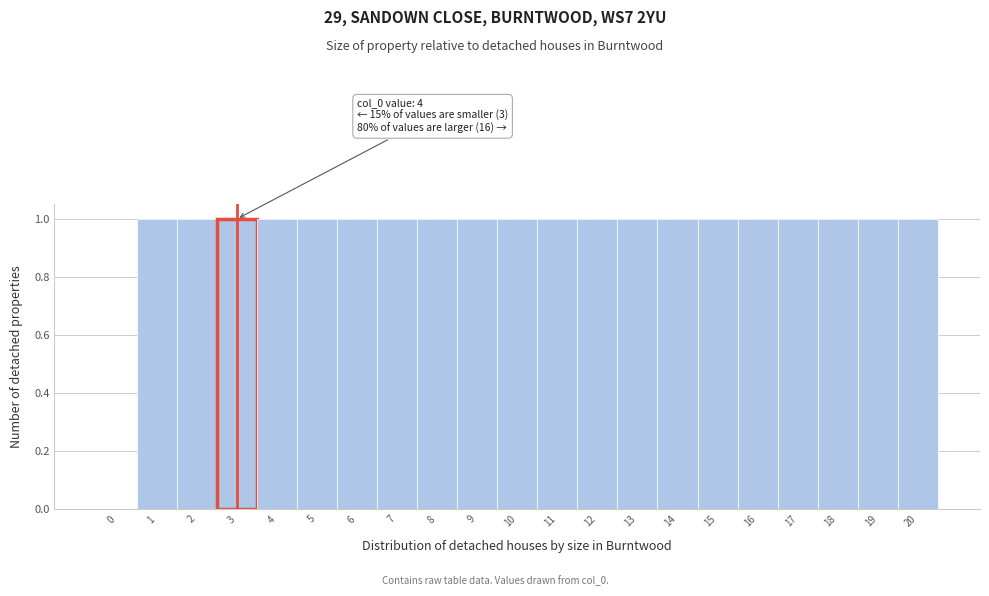

Reading left to right, list all the values displayed in this chart.

0=0	1=1	2=1	3=1	4=1	5=1	6=1	7=1	8=1	9=1	10=1	11=1	12=1	13=1	14=1	15=1	16=1	17=1	18=1	19=1	20=1